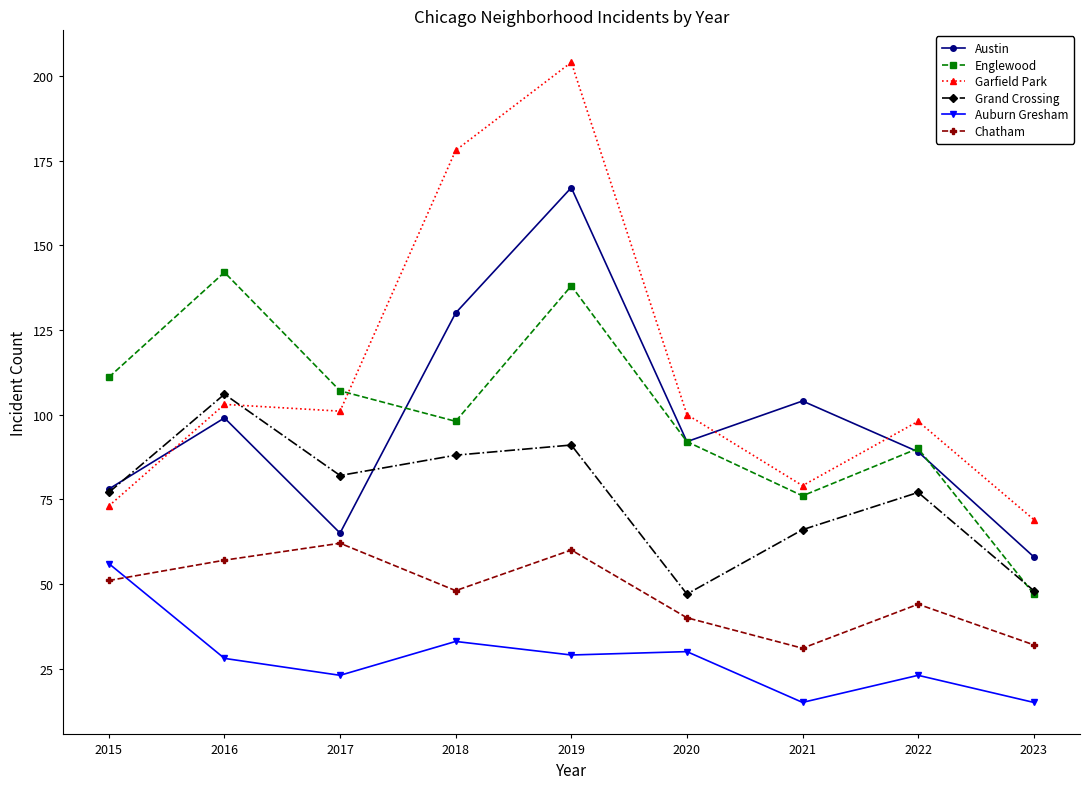

Reading left to right, transcribe all the data shown in this chart.

Austin: 78	99	65	130	167	92	104	89	58
Englewood: 111	142	107	98	138	92	76	90	47
Garfield Park: 73	103	101	178	204	100	79	98	69
Grand Crossing: 77	106	82	88	91	47	66	77	48
Auburn Gresham: 56	28	23	33	29	30	15	23	15
Chatham: 51	57	62	48	60	40	31	44	32